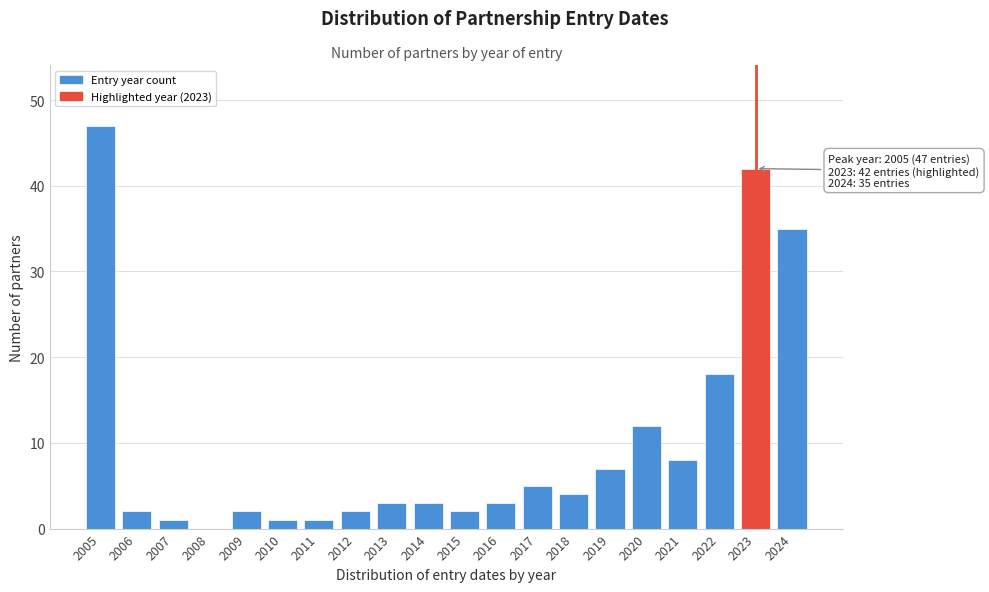

Reading left to right, what are all the values shown in this chart?

2005=47	2006=2	2007=1	2008=0	2009=2	2010=1	2011=1	2012=2	2013=3	2014=3	2015=2	2016=3	2017=5	2018=4	2019=7	2020=12	2021=8	2022=18	2023=42	2024=35